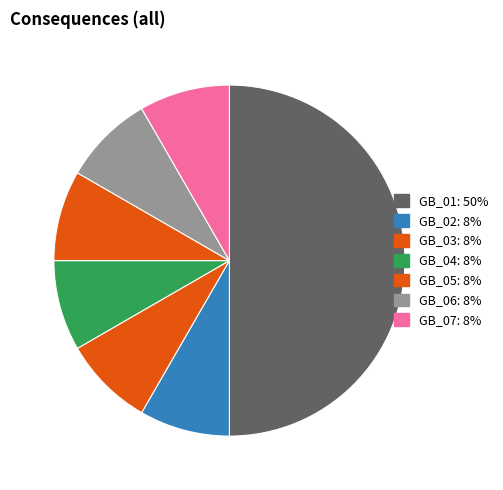

How many slices are in this pie chart?

7